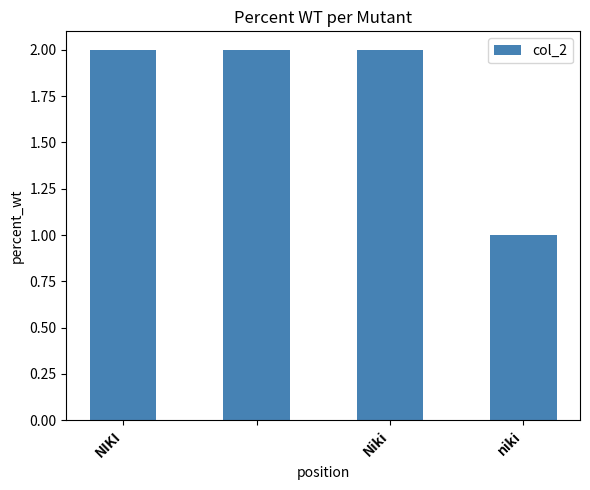

What is the sum of all values?

7